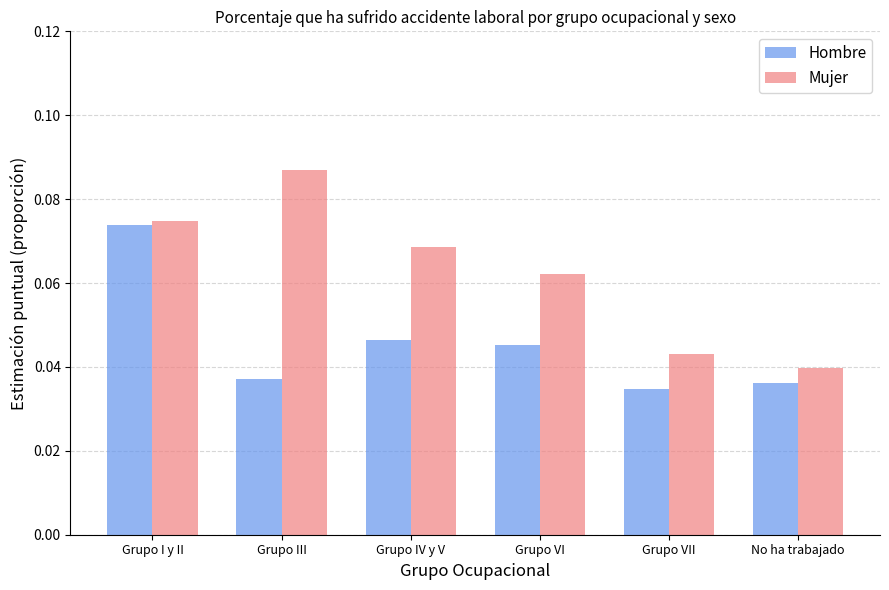

Which category has the highest value in the Mujer series?

Grupo III